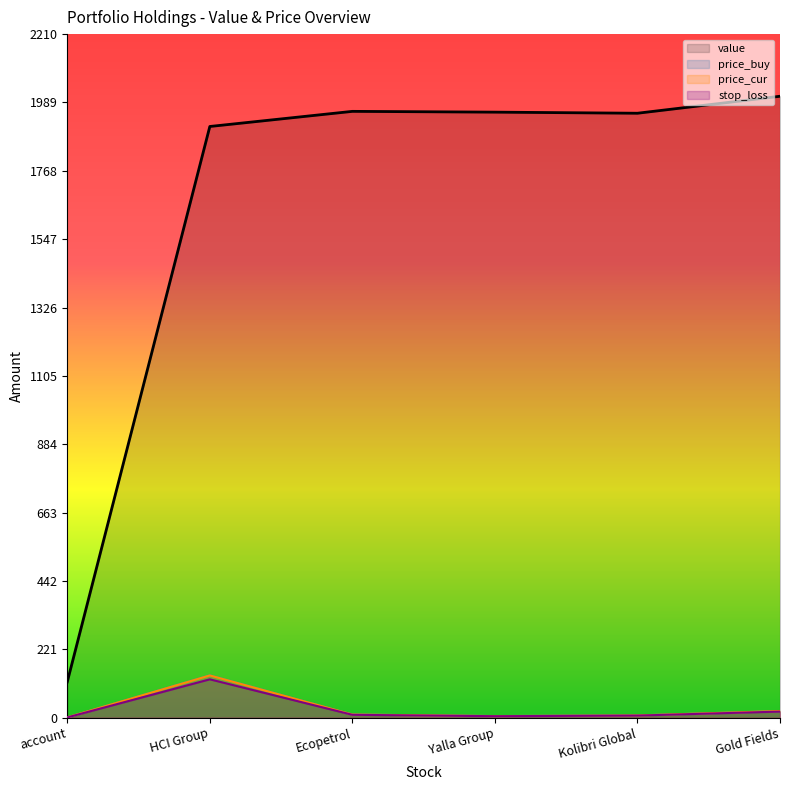

At which category does price_cur reach its first local peak?

HCI Group